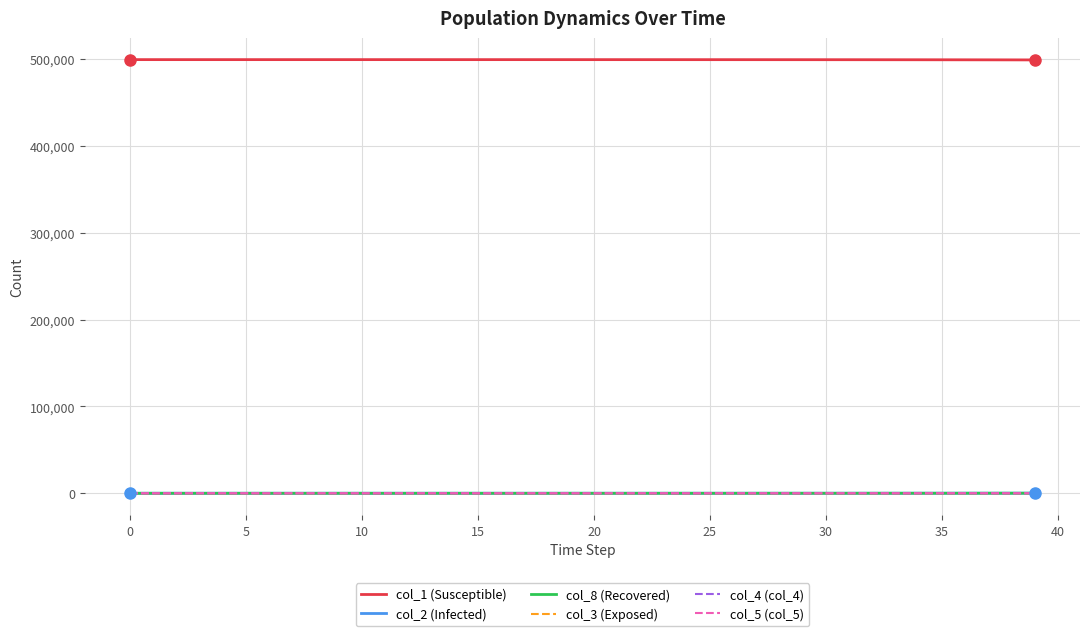

True or false: col_3 (Exposed) and col_1 (Susceptible) cross at least once.

False